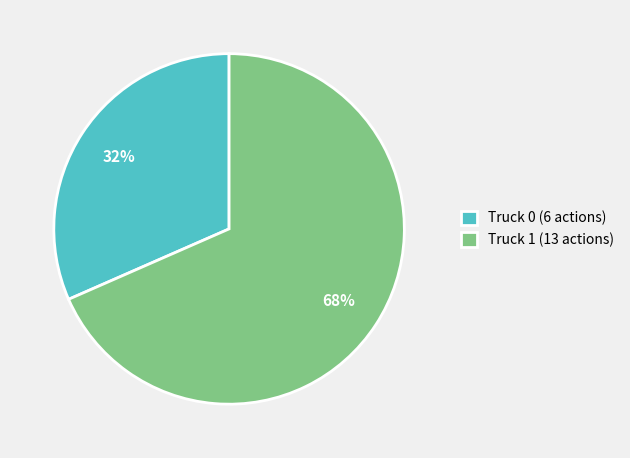

Which has a higher value, Truck 0 (6 actions) or Truck 1 (13 actions)?

Truck 1 (13 actions)